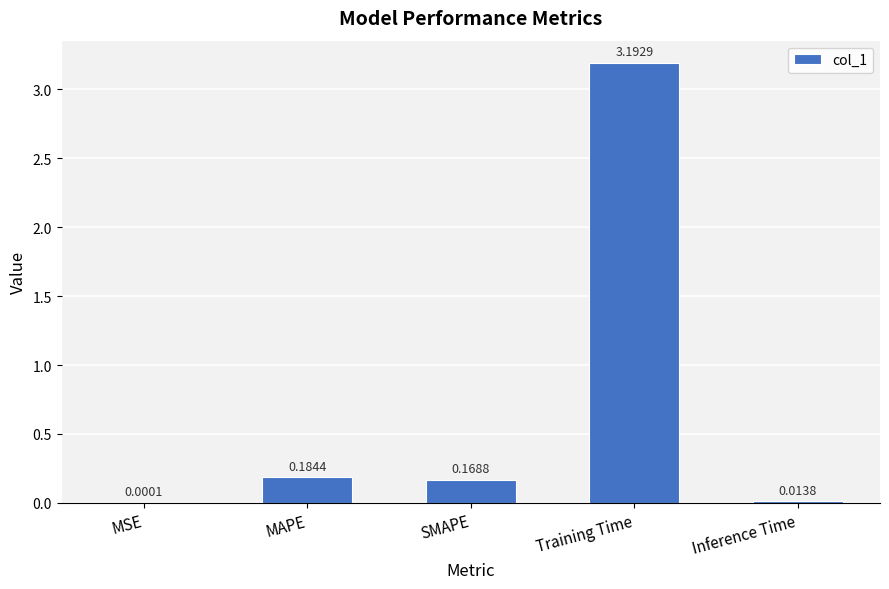

What is the sum of all values?

3.6